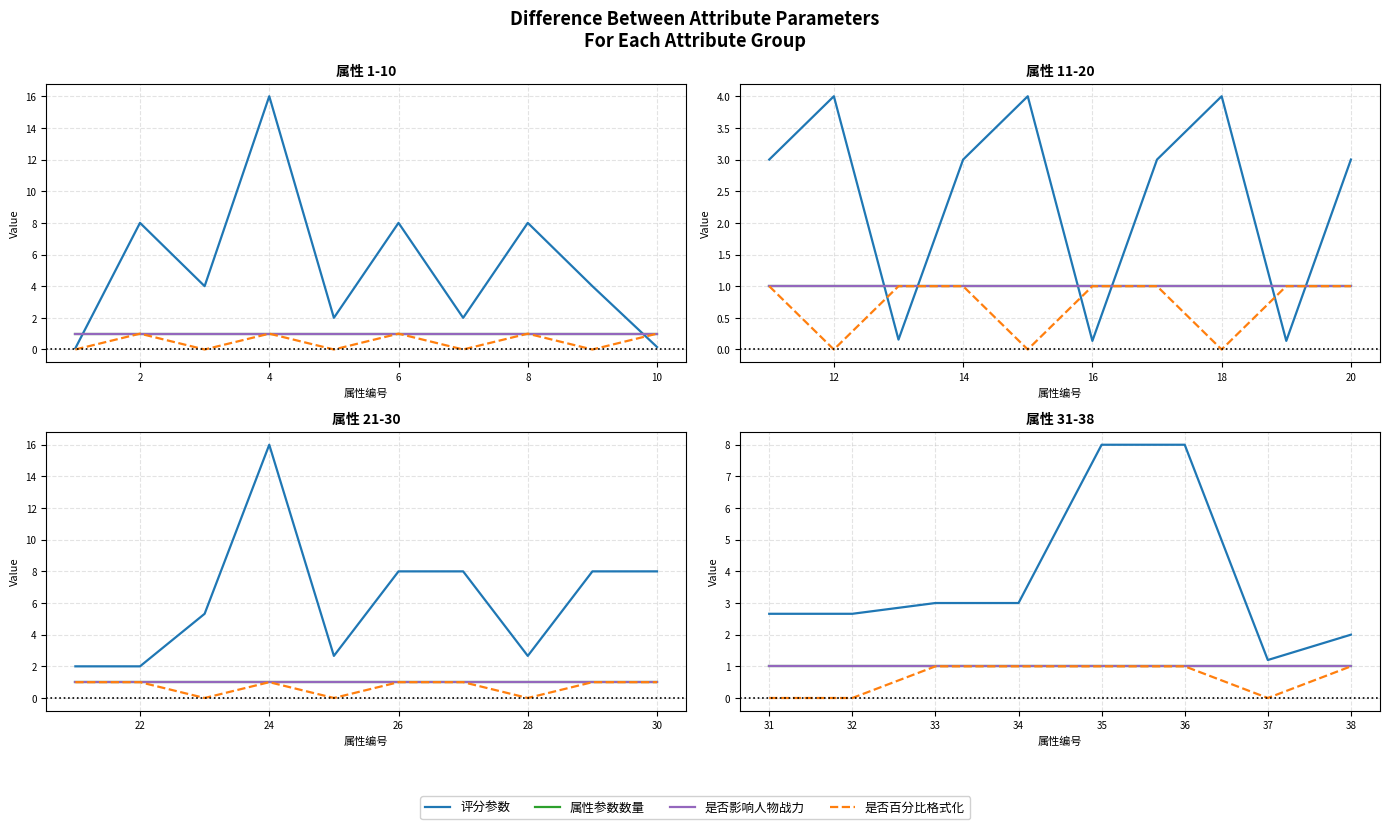

Which series has the largest total across all categories?

评分参数